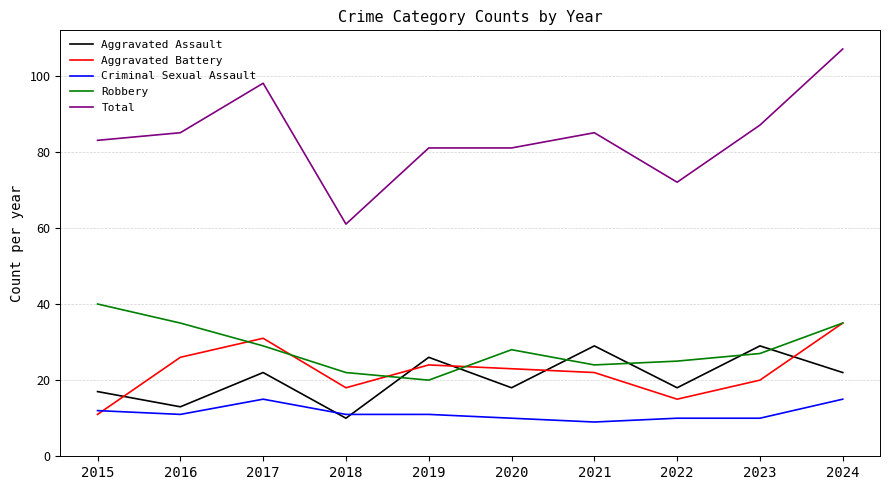

List the series in order of their peak value, lowest first.

Criminal Sexual Assault, Aggravated Assault, Aggravated Battery, Robbery, Total